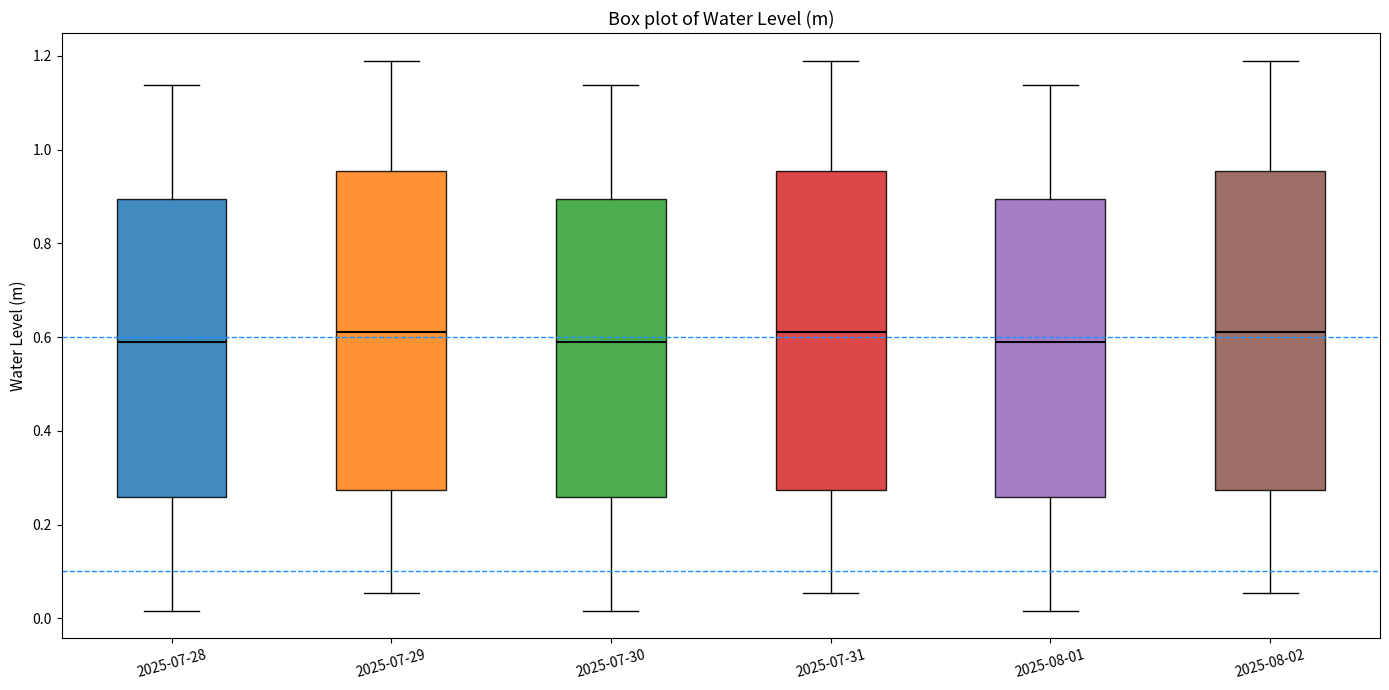

Reading left to right, transcribe this box plot: for each box, give where its median line is, the range the box spans, and where its two whiskers end, as read against the y-axis. The values are not printed on the chart, so give them approximately, as read against the axis.

2025-07-28: median 0.58, box 0.26 to 0.90, whiskers 0.02 to 1.14
2025-07-29: median 0.62, box 0.28 to 0.96, whiskers 0.06 to 1.20
2025-07-30: median 0.58, box 0.26 to 0.90, whiskers 0.02 to 1.14
2025-07-31: median 0.62, box 0.28 to 0.96, whiskers 0.06 to 1.20
2025-08-01: median 0.58, box 0.26 to 0.90, whiskers 0.02 to 1.14
2025-08-02: median 0.62, box 0.28 to 0.96, whiskers 0.06 to 1.20